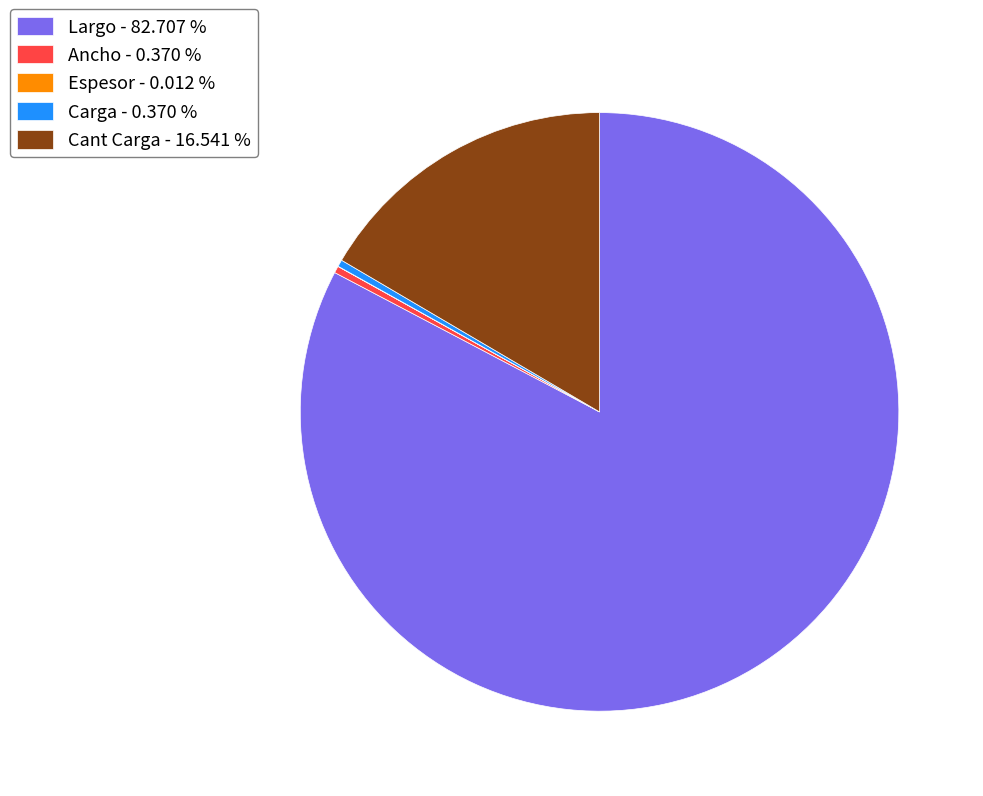

Does Cant Carga - 16.541 % account for over 50% of the chart?

No